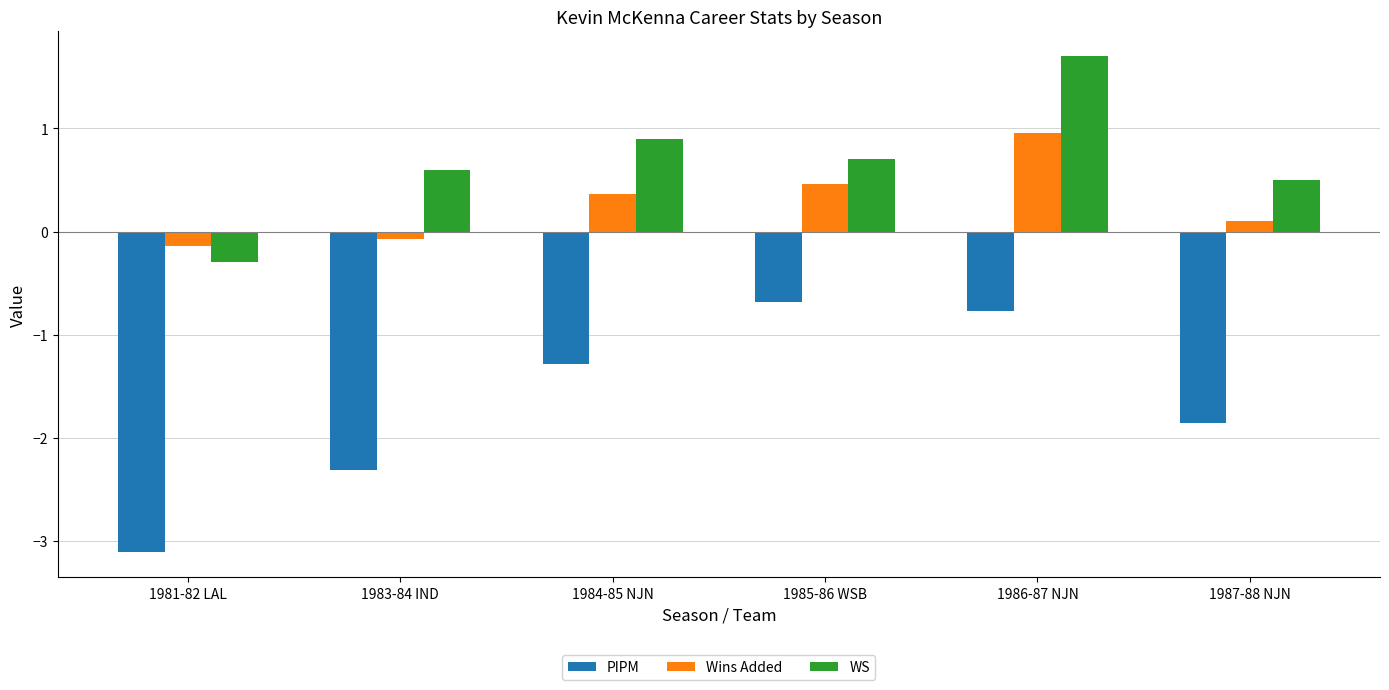

What is the label of the 3rd bar from the right?

1985-86 WSB